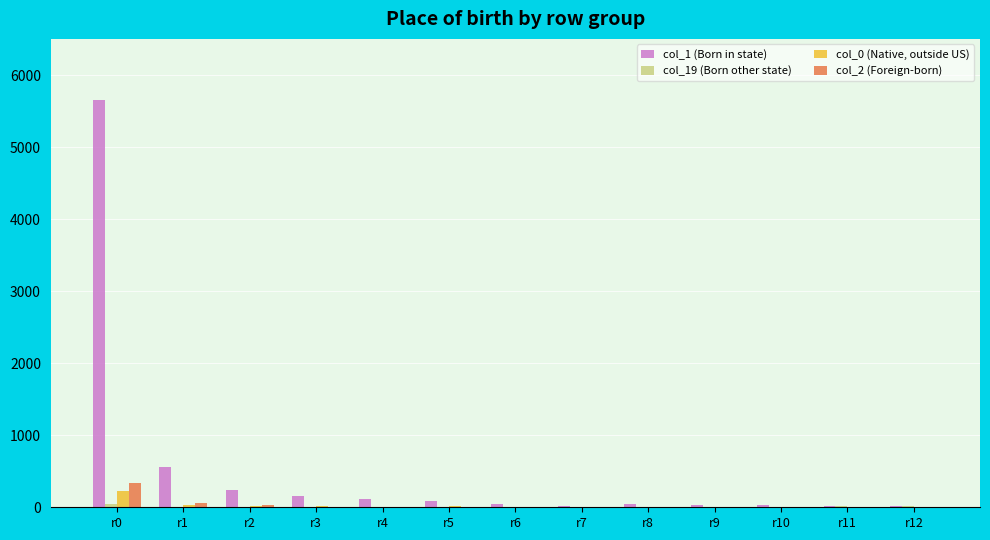

What is the greatest value displayed?

5658